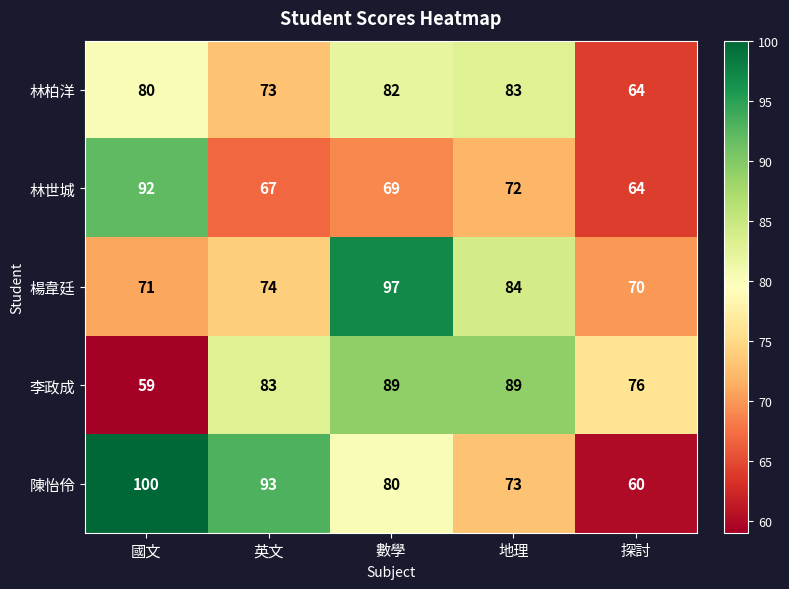

What is the difference between the 陳怡伶 values at 英文 and 國文?

7